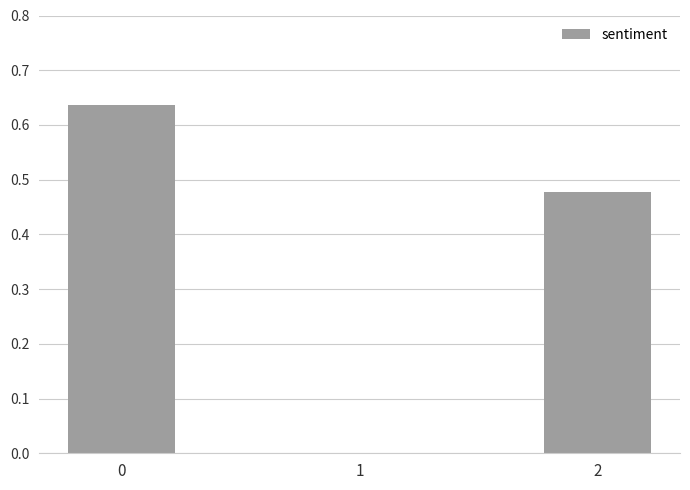

What is the change in value from 1 to 2?

+0.5